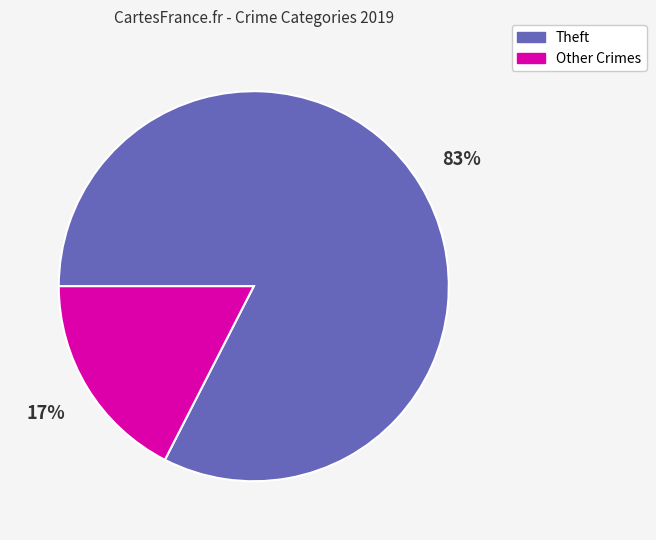

To the nearest percent, what portion does Theft represent?

83%